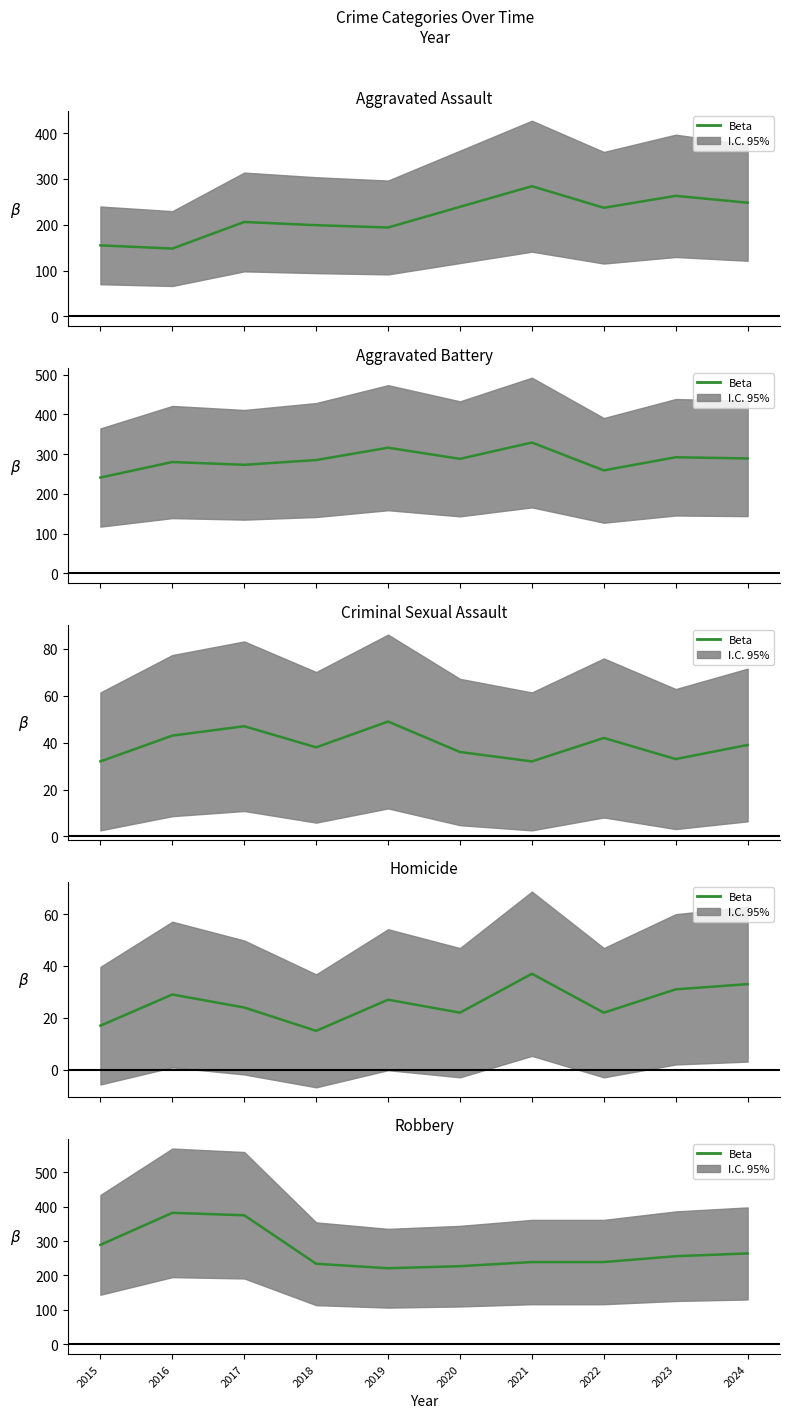

Rank the categories by value from highest to lowest.

2016, 2017, 2015, 2024, 2023, 2021, 2022, 2018, 2020, 2019